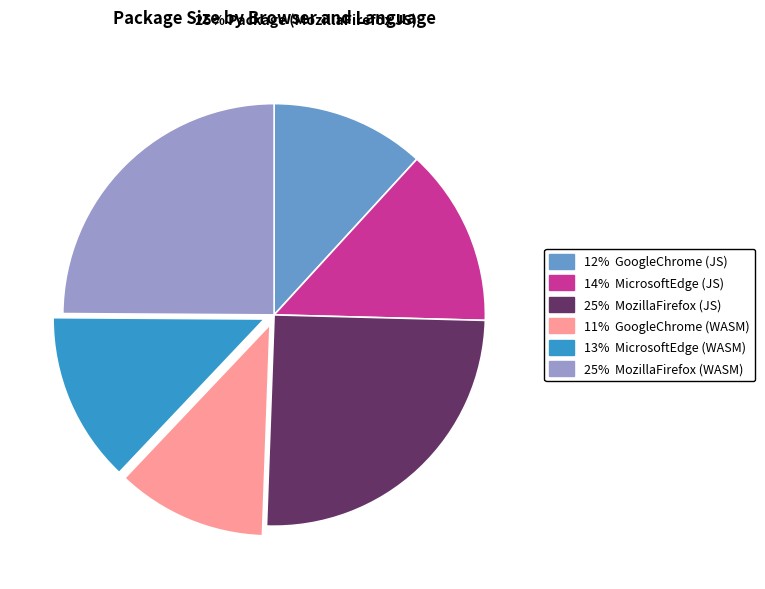

Does any single category account for the majority?

No